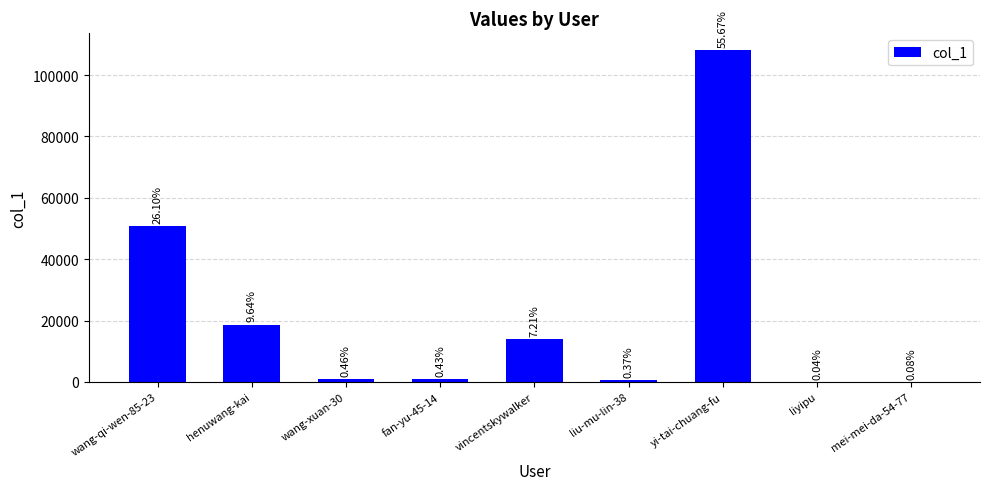

At which category does the chart reach its peak across all series?

yi-tai-chuang-fu